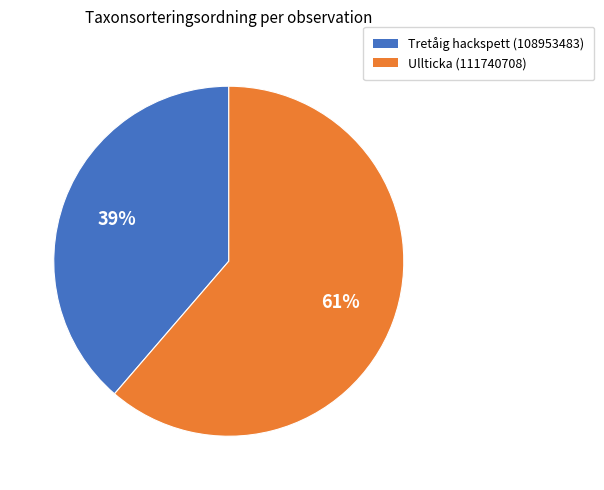

Which category has the biggest portion of the pie?

Ullticka (111740708)